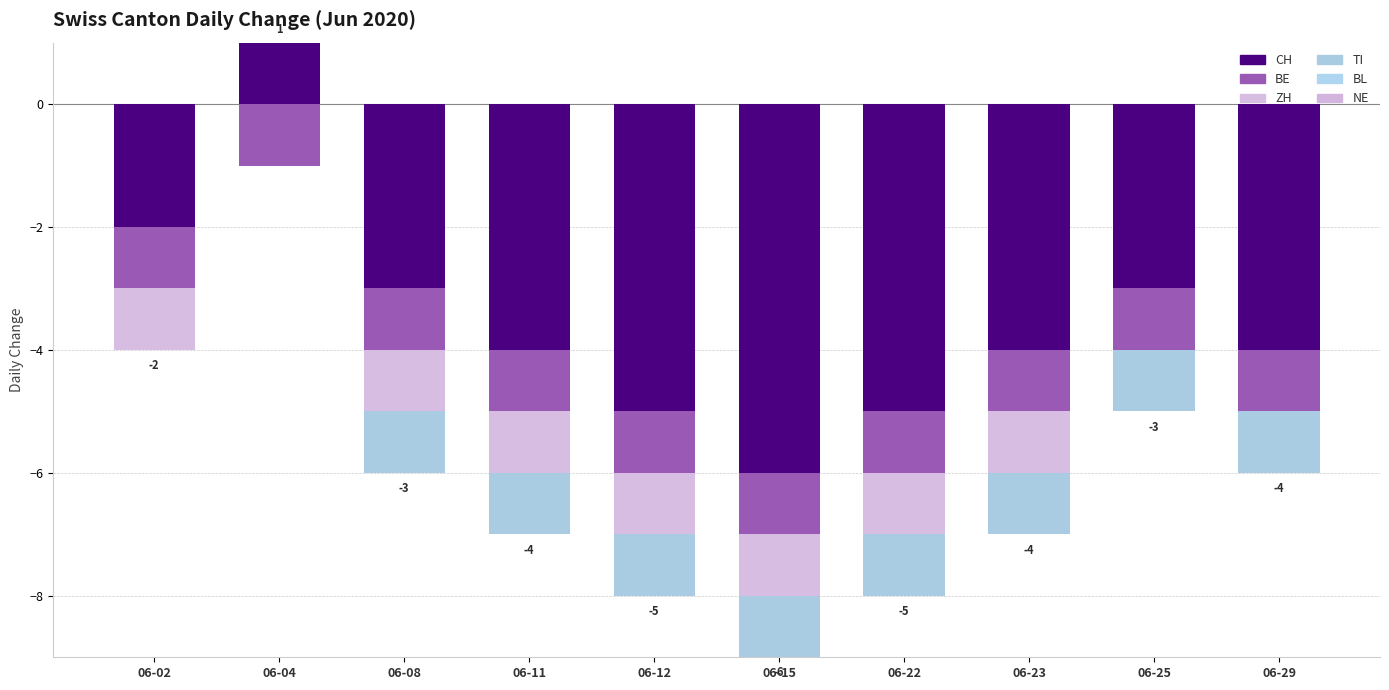

Count the number of data series in this chart.

6